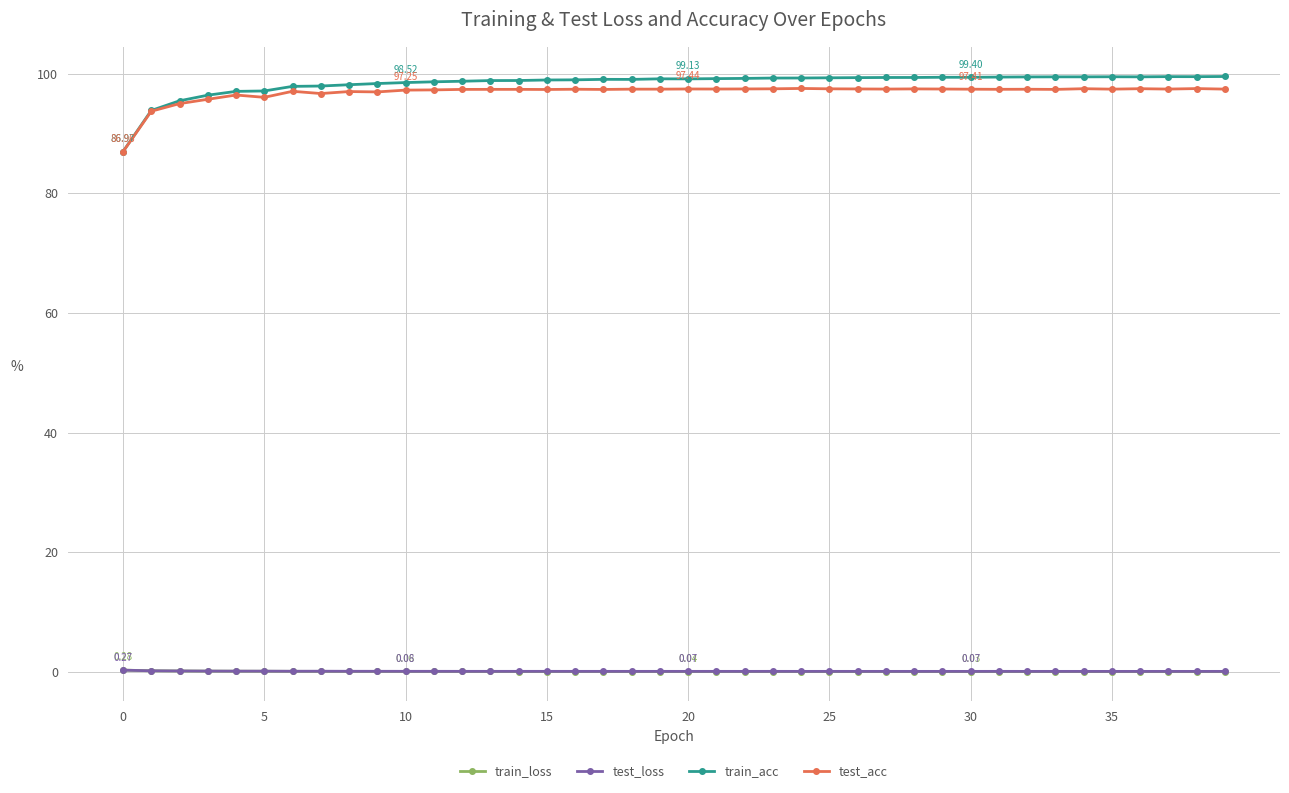

What is the difference between the maximum and minimum values in the train_loss series?

0.3